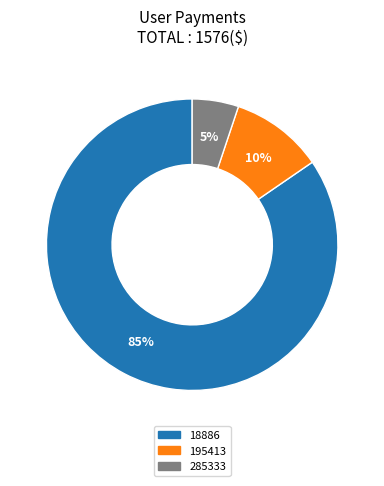

Combined, do 18886 and 285333 account for over 50%?

Yes